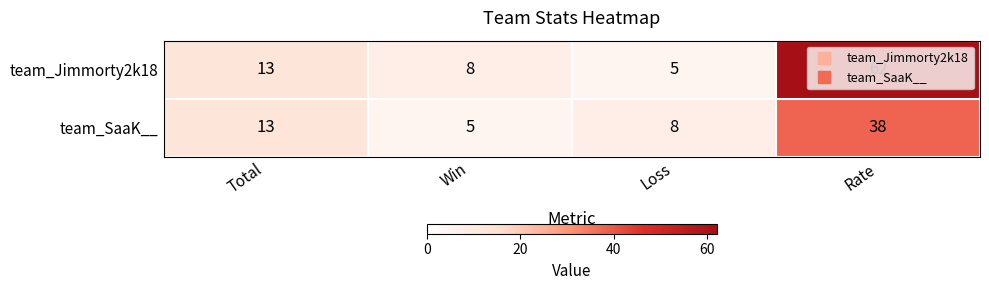

Where is team_Jimmorty2k18 nearest to the value 33?

Total